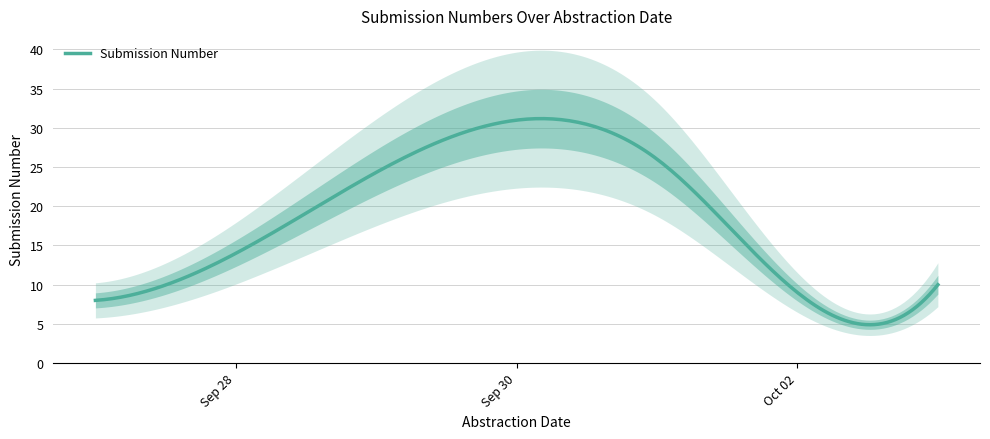

What is the label of the 3rd point from the left?

2018-09-28